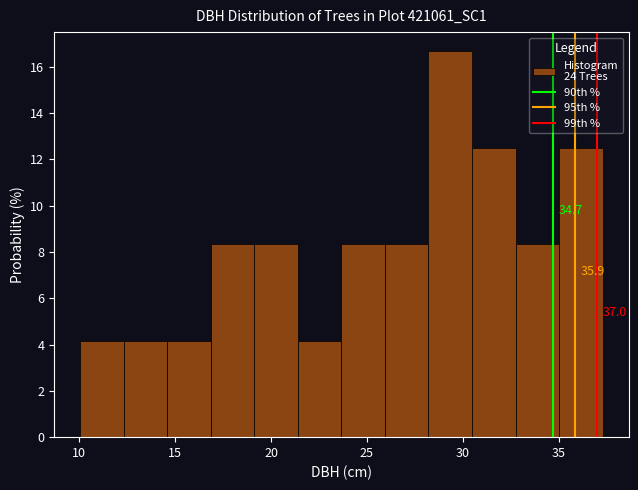

Which range on the x-axis has the tallest bar?

28.0 to 30.5